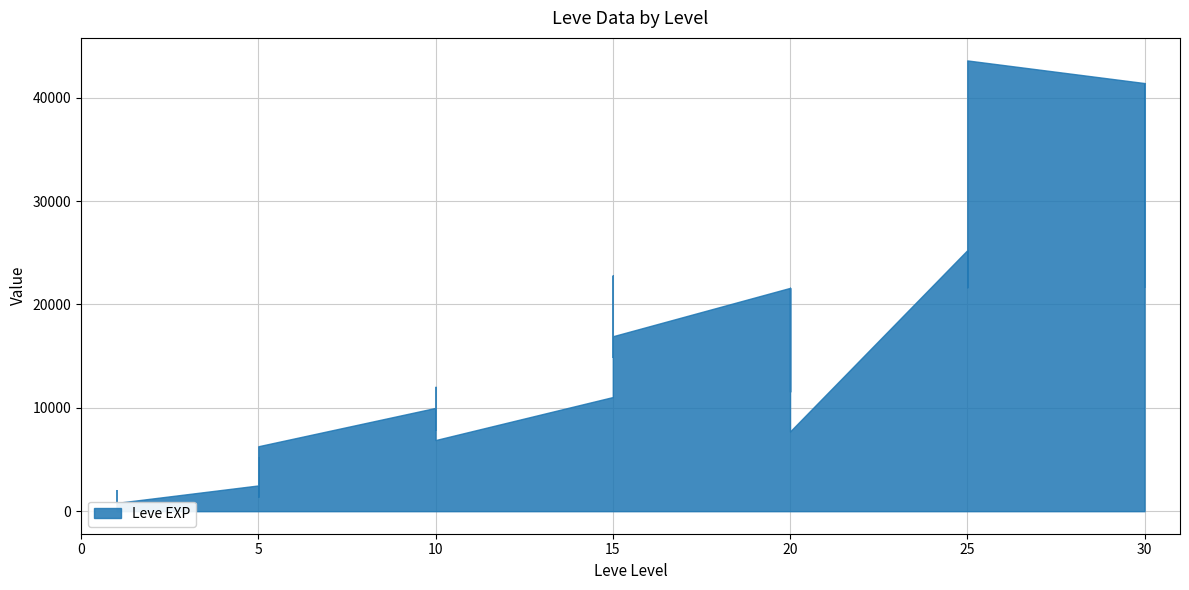

Which series has the largest total across all categories?

Leve EXP